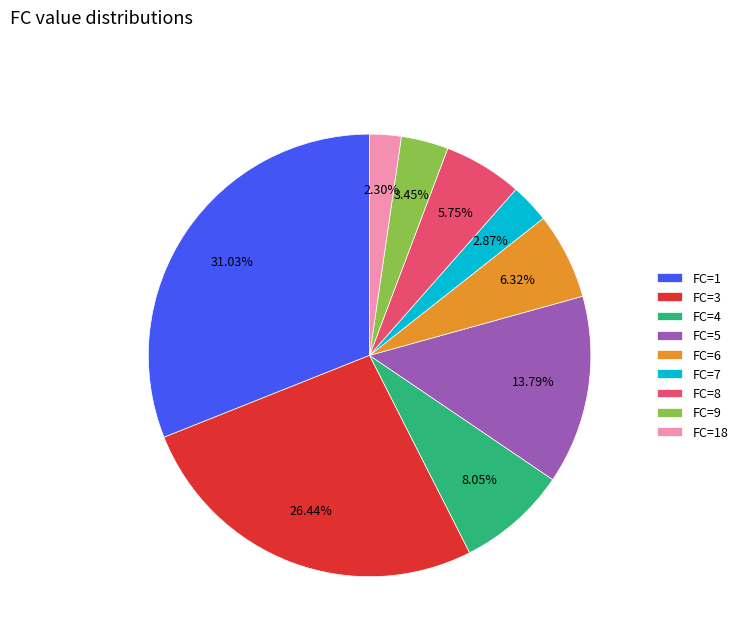

Is FC=18 the majority of the pie?

No